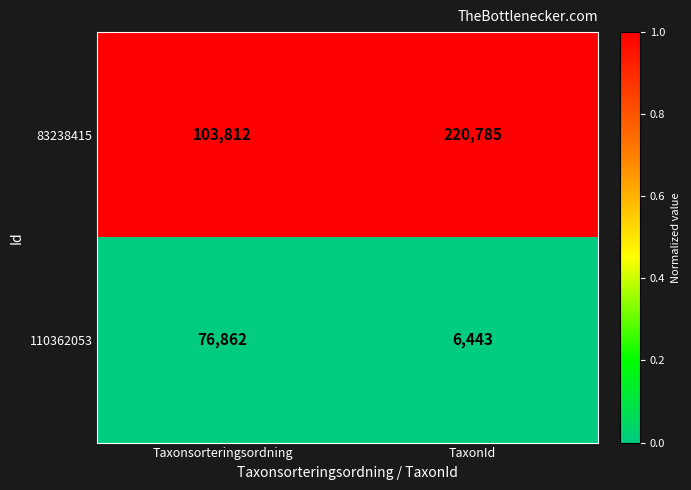

What value does the 83238415 series have at TaxonId?

220785